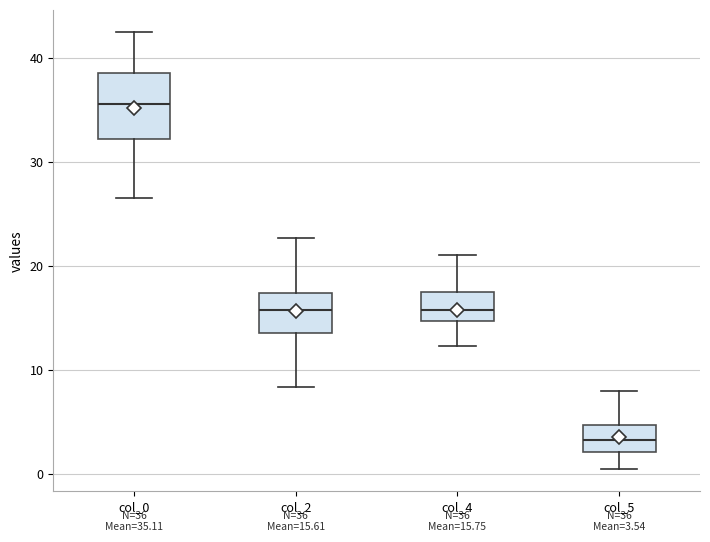

Which box's median line is the lowest?

col_5